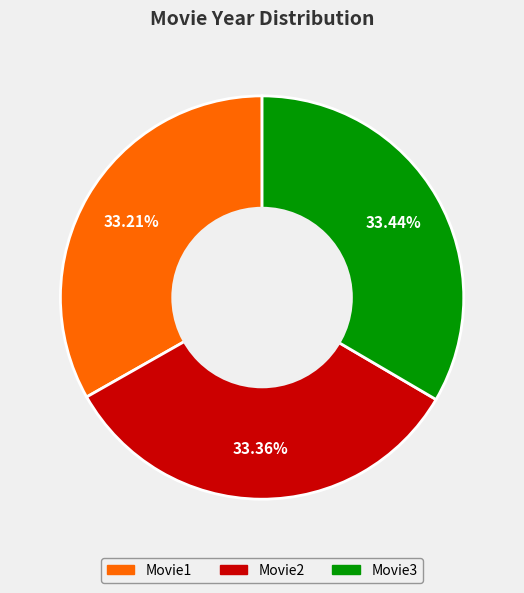

Does Movie2 account for over 50% of the chart?

No